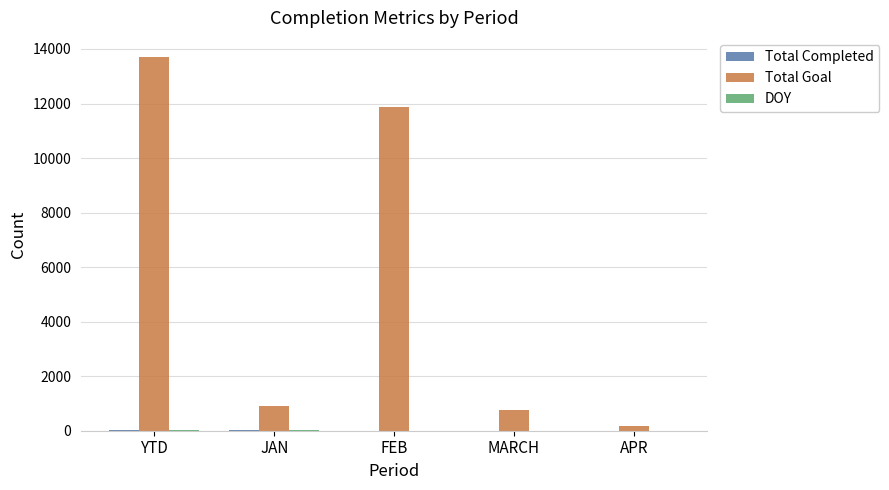

At which category is the sum across all series the highest?

YTD